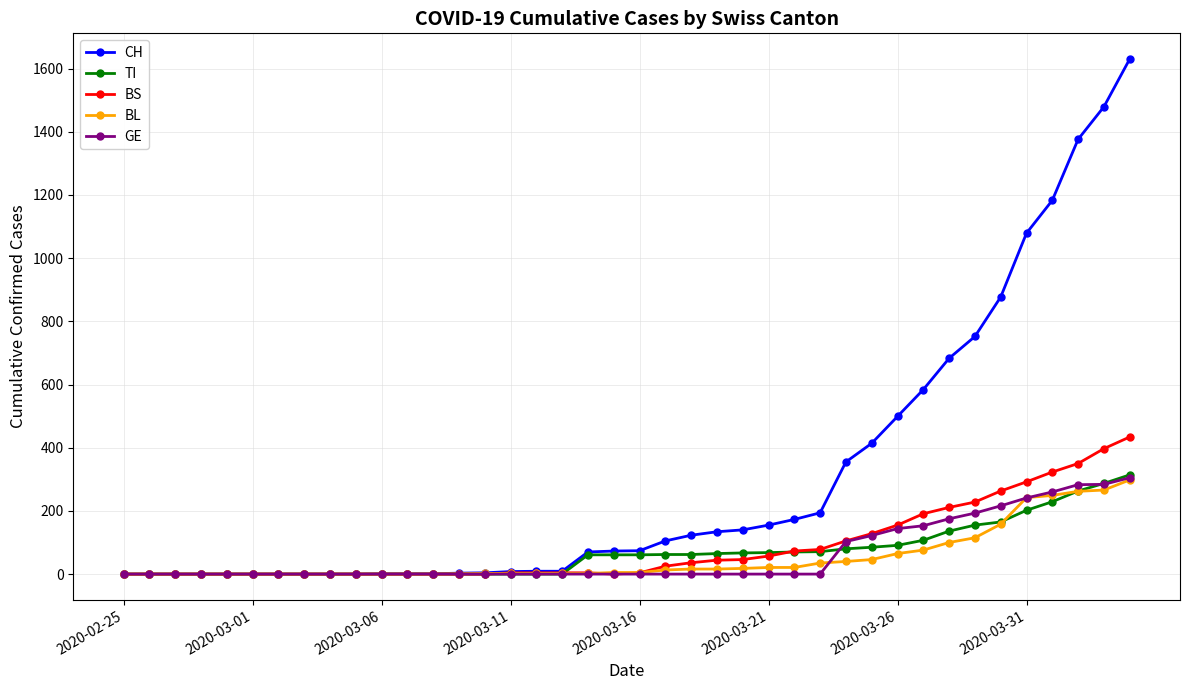

What is the greatest value displayed?

1630